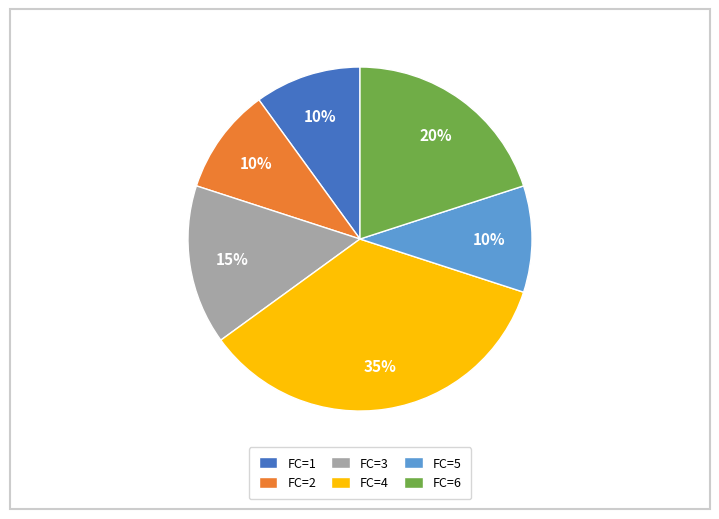

To the nearest percent, what is the difference between the largest and smallest slice percentages?

25%